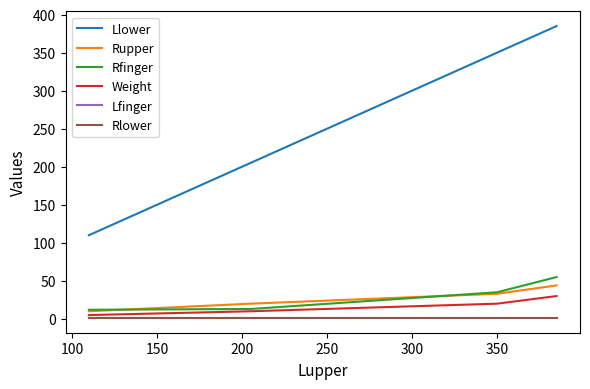

Is this an area chart (filled region under the line)?

No